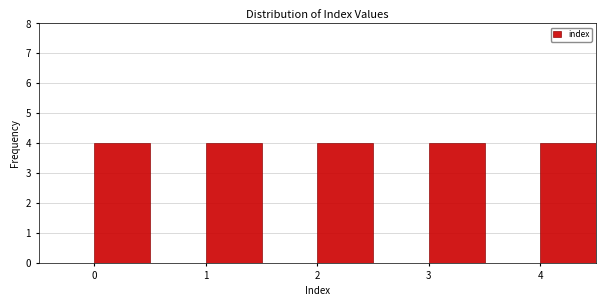

What is the height of the bar covering 0.0 to 0.5 on the x-axis? The values are not printed on the chart, so give them approximately, as read against the axis.

4